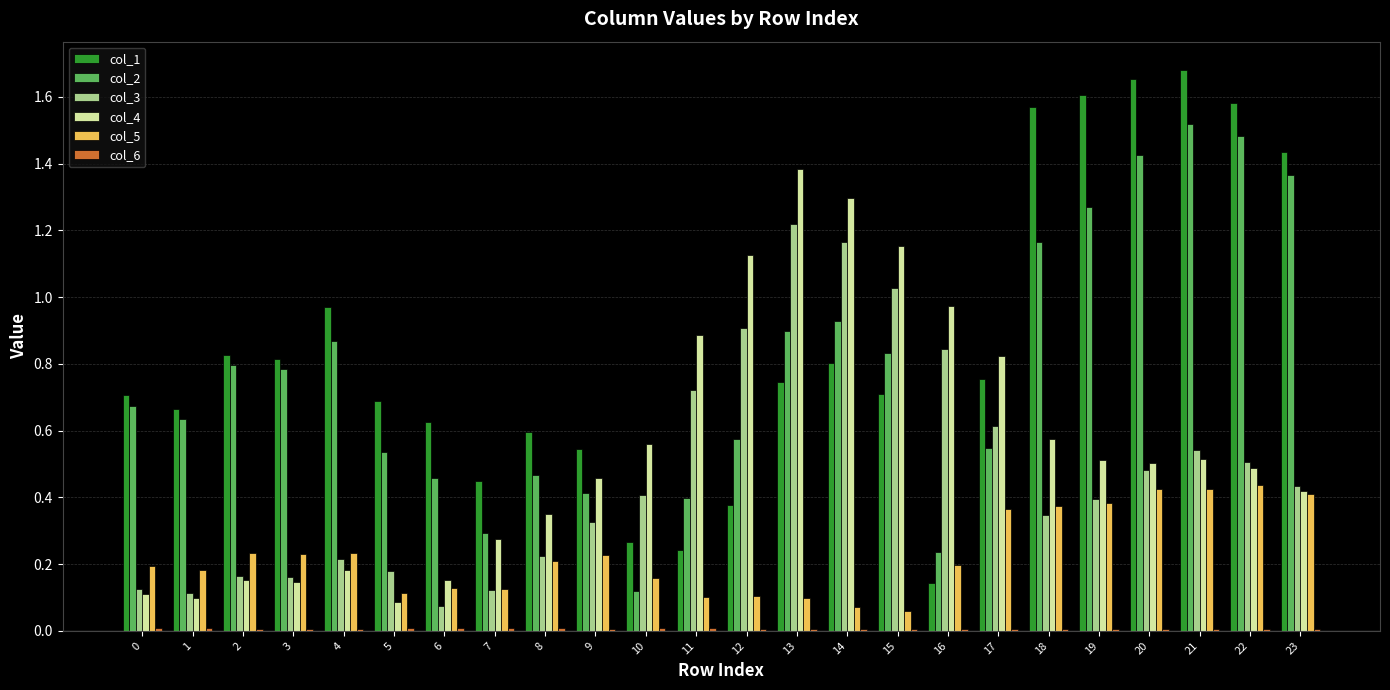

Which series has the largest range (max minus min)?

col_1